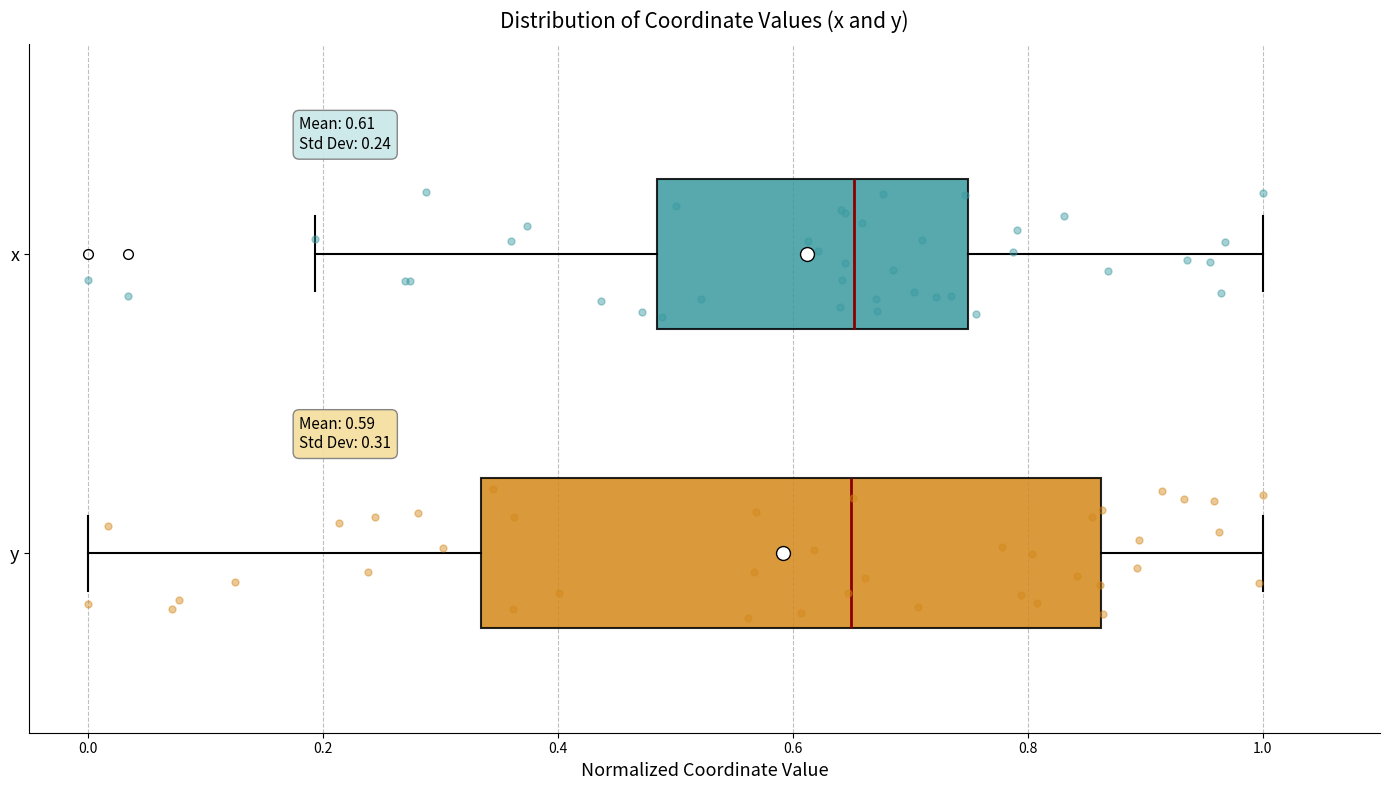

Comparing the boxes themselves (not the whiskers), which one is the widest?

y